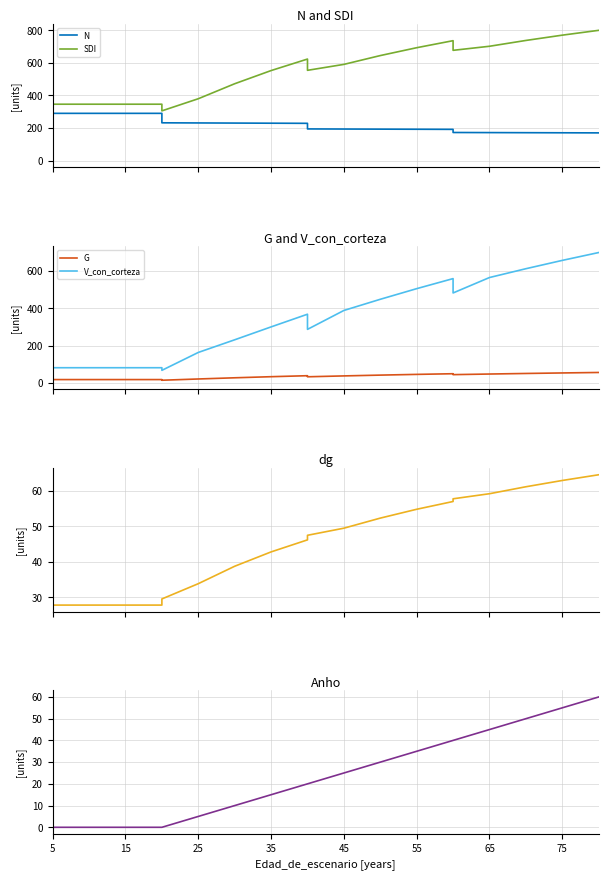

How many values in the V_con_corteza series are below 367?

10